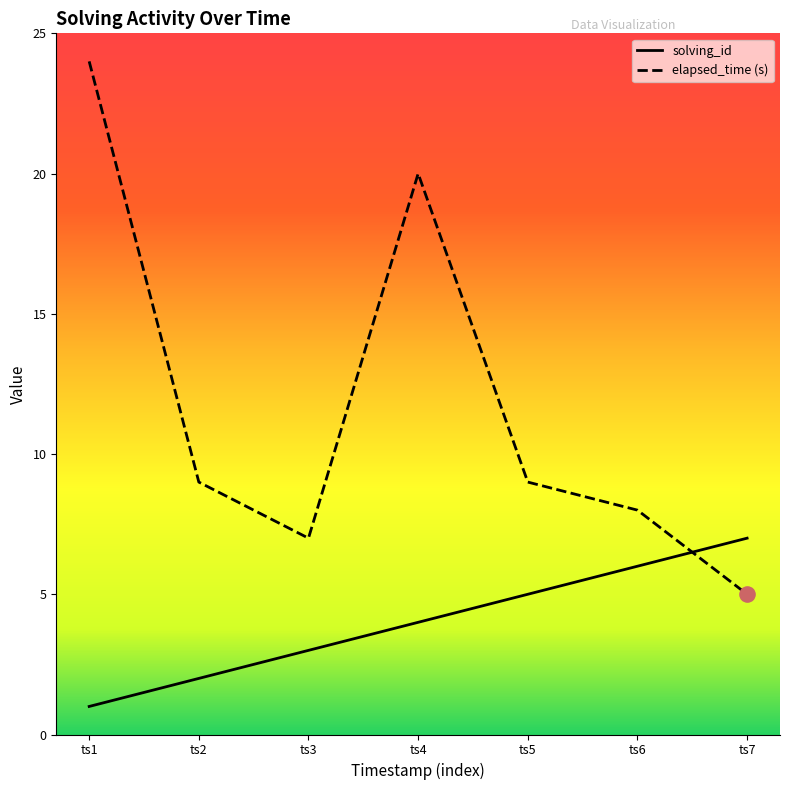

At how many categories does at least one series exceed 18?

2